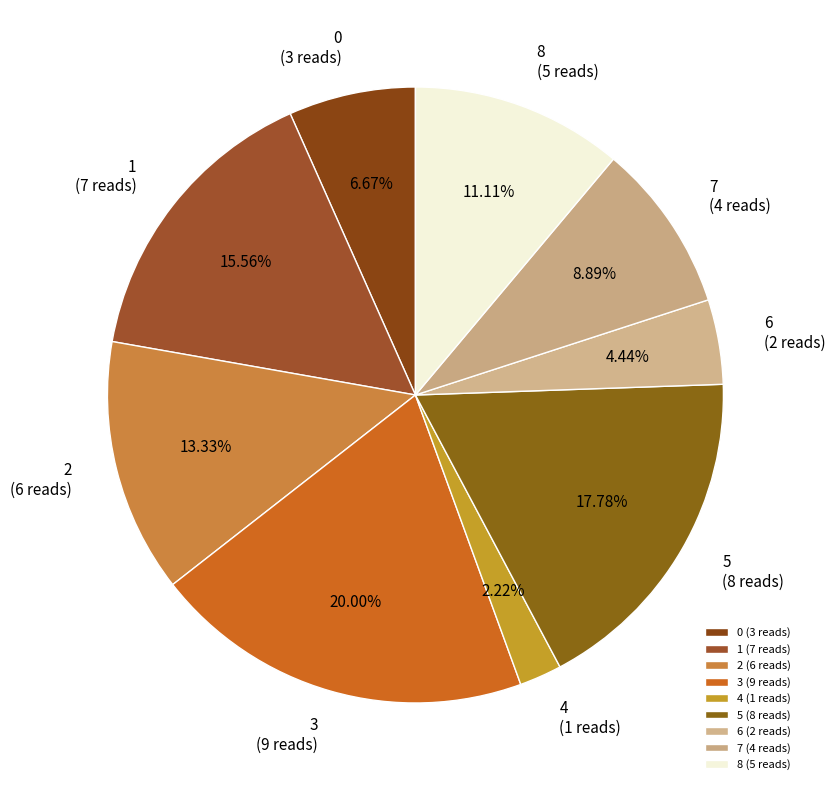

What is the smallest slice in the pie chart?

4